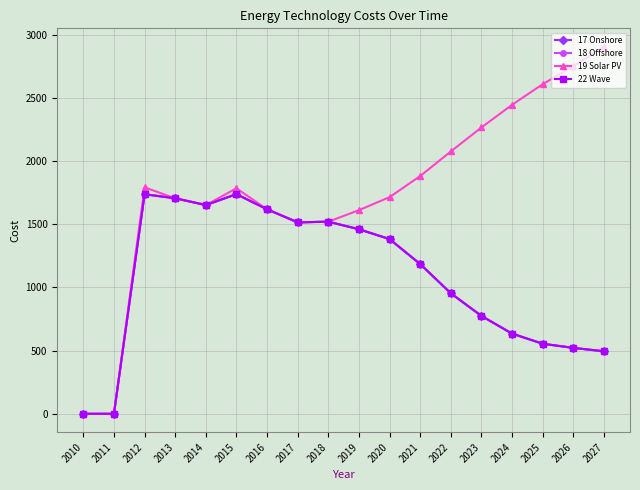

Does the chart have visible grid lines?

Yes